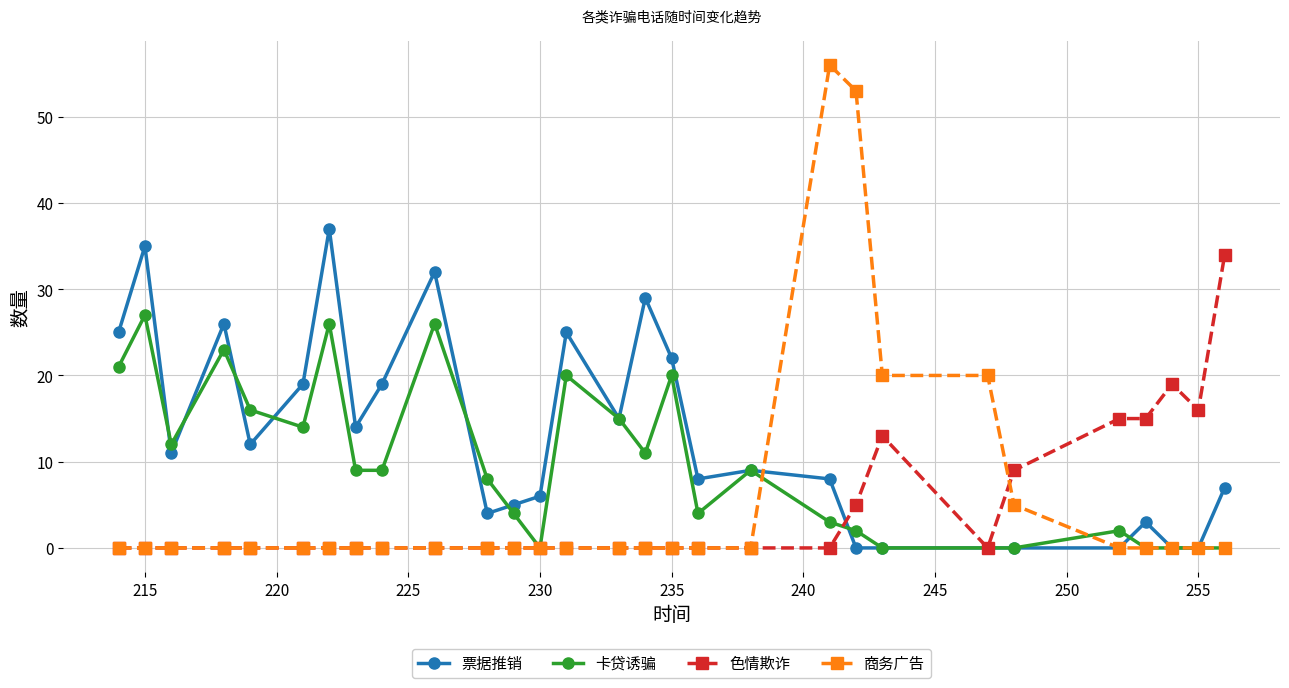

True or false: 卡贷诱骗 has more than 2 points higher than both neighbors.

True